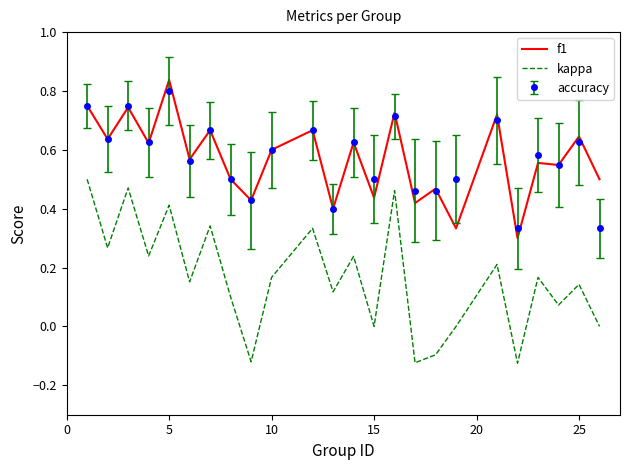

In kappa, how many points are lower than both neighbors (excluding endpoints)?

9